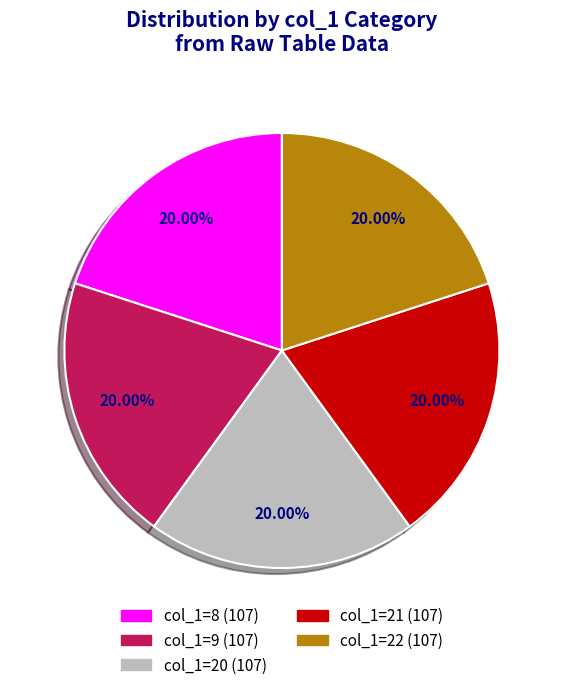

Does any single category account for the majority?

No